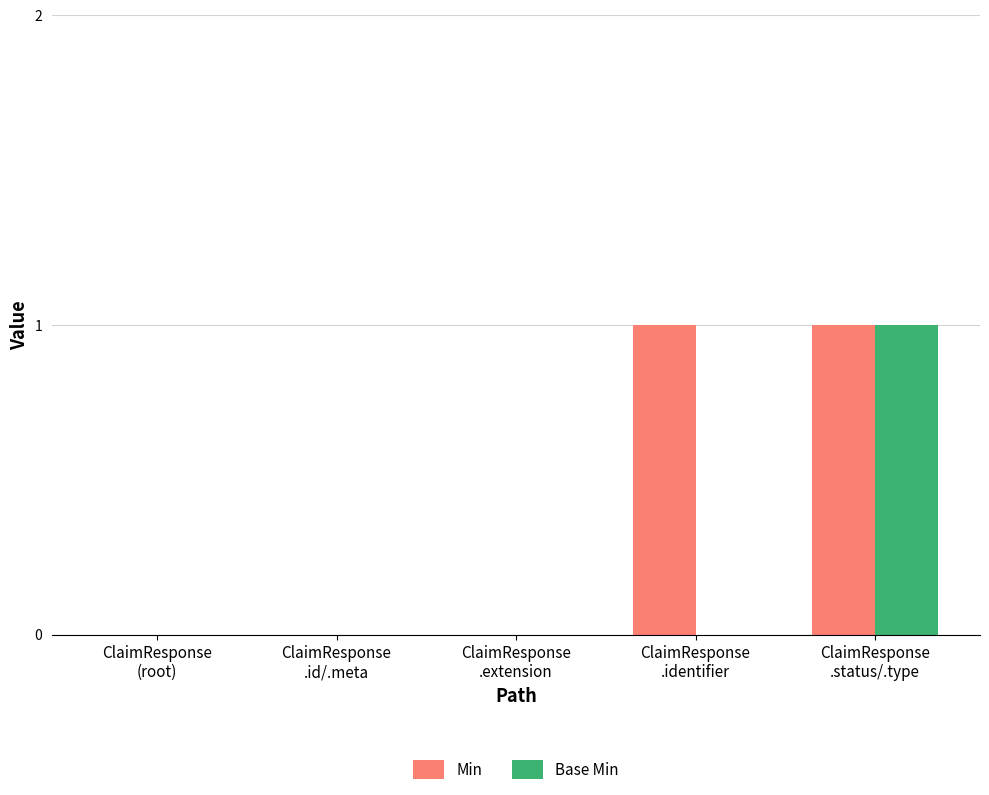

Reading right to left, transcribe all the data shown in this chart.

Min: ClaimResponse
.status/.type=1	ClaimResponse
.identifier=1	ClaimResponse
.extension=0	ClaimResponse
.id/.meta=0	ClaimResponse
(root)=0
Base Min: ClaimResponse
.status/.type=1	ClaimResponse
.identifier=0	ClaimResponse
.extension=0	ClaimResponse
.id/.meta=0	ClaimResponse
(root)=0